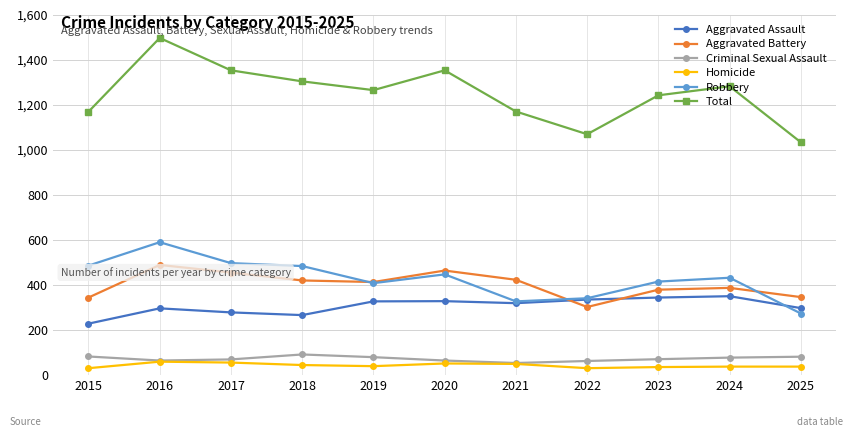

Which category has the highest value in the Robbery series?

2016